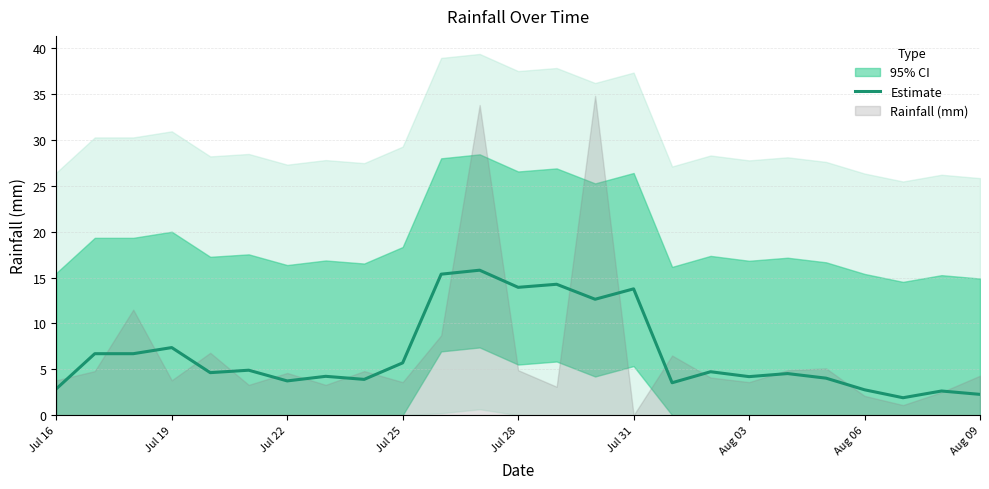

True or false: Estimate has a value of 6.1 at Aug 03.

False